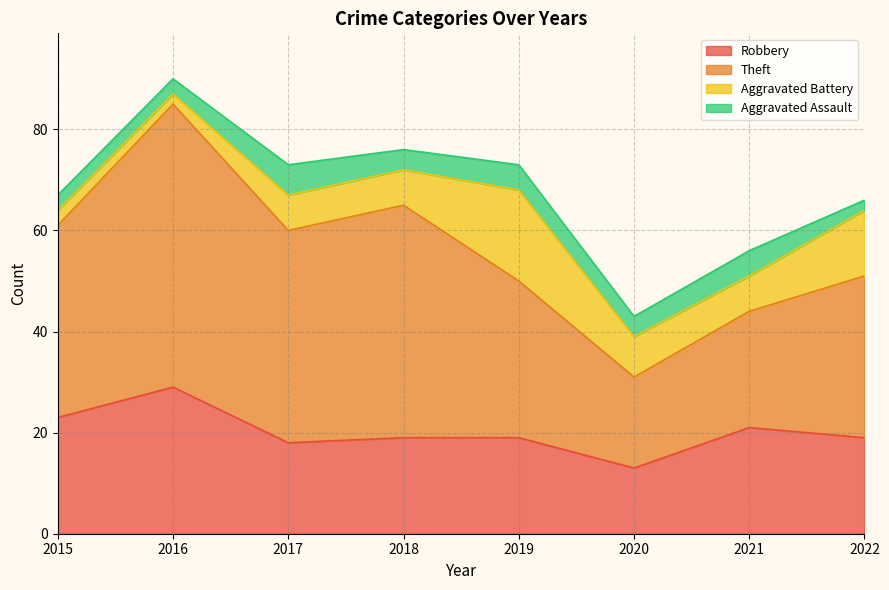

What is the total value across all series at 2021?

56